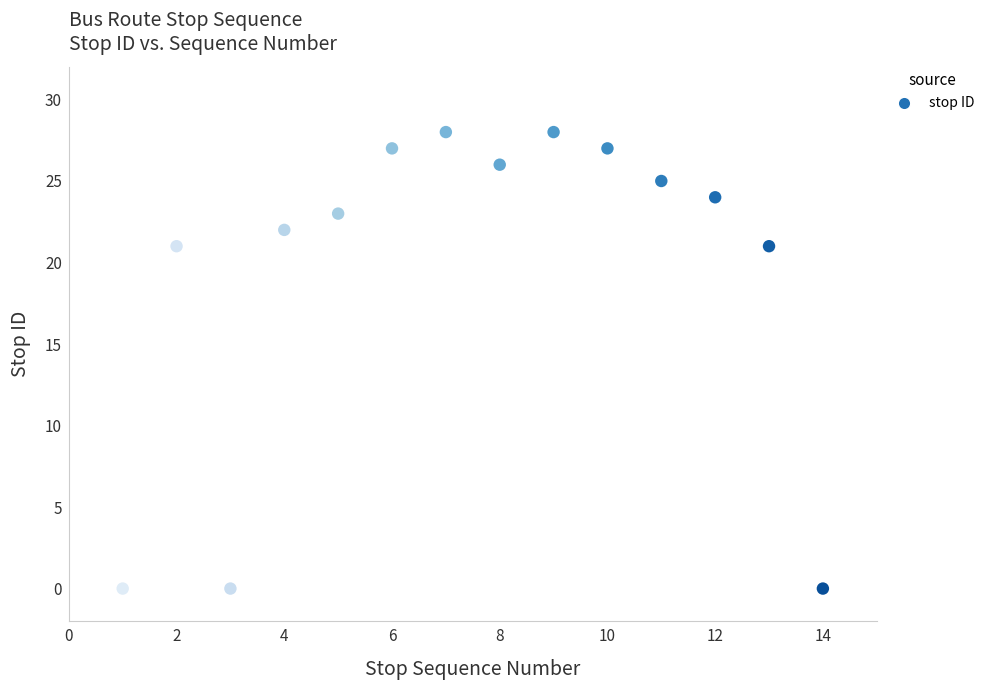

What is the range of X values (max minus min)?

13